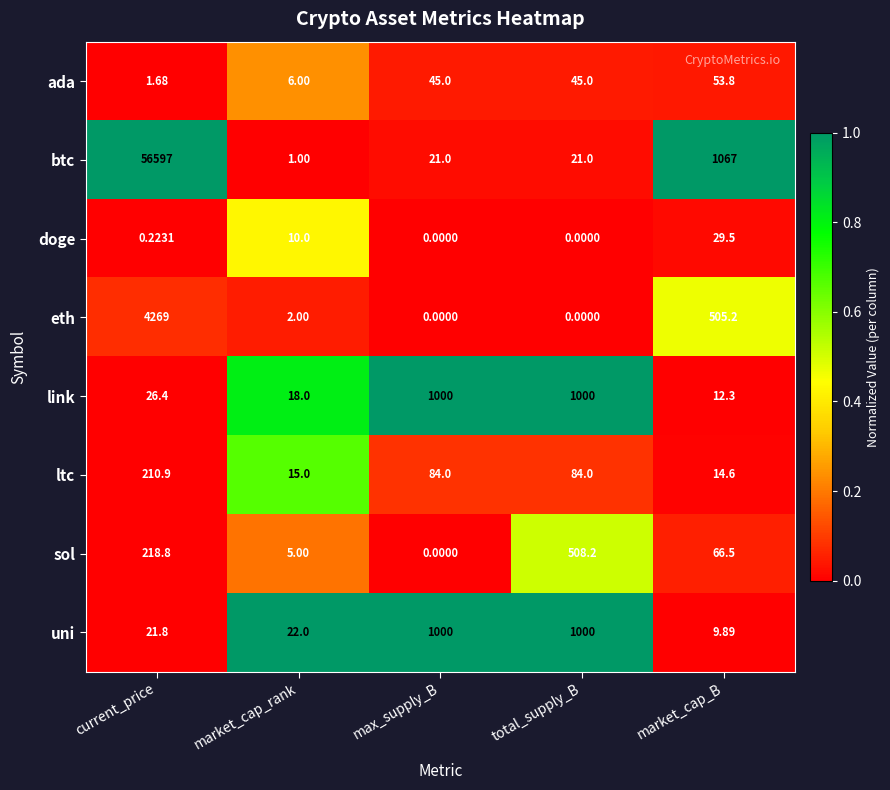

Which series has the largest total across all categories?

btc